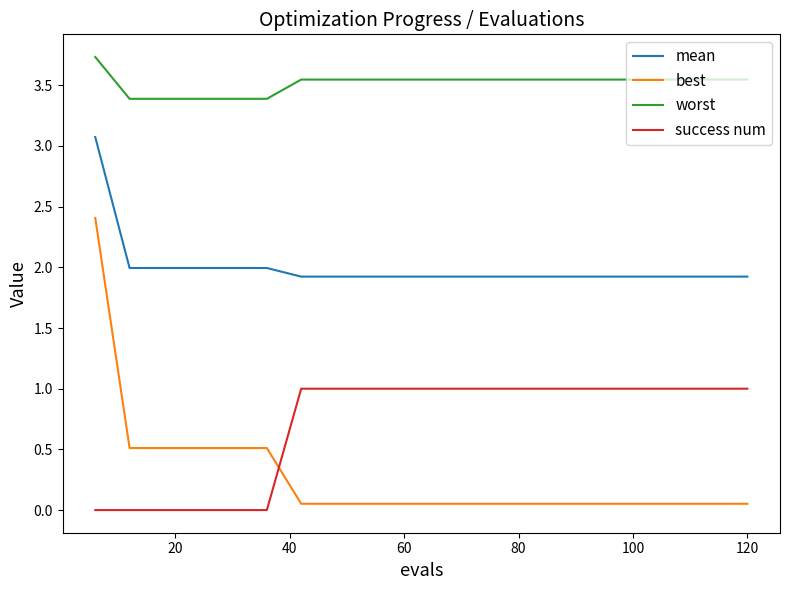

Which series has the largest total across all categories?

worst